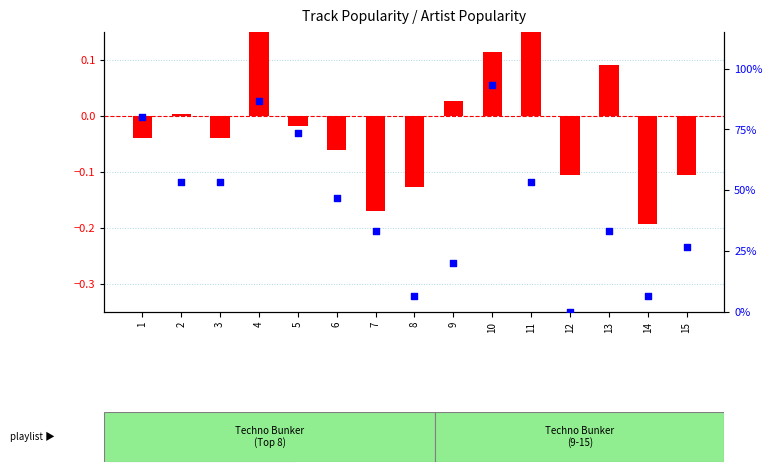

Which series reaches the maximum Y coordinate?

percentile rank within the sample